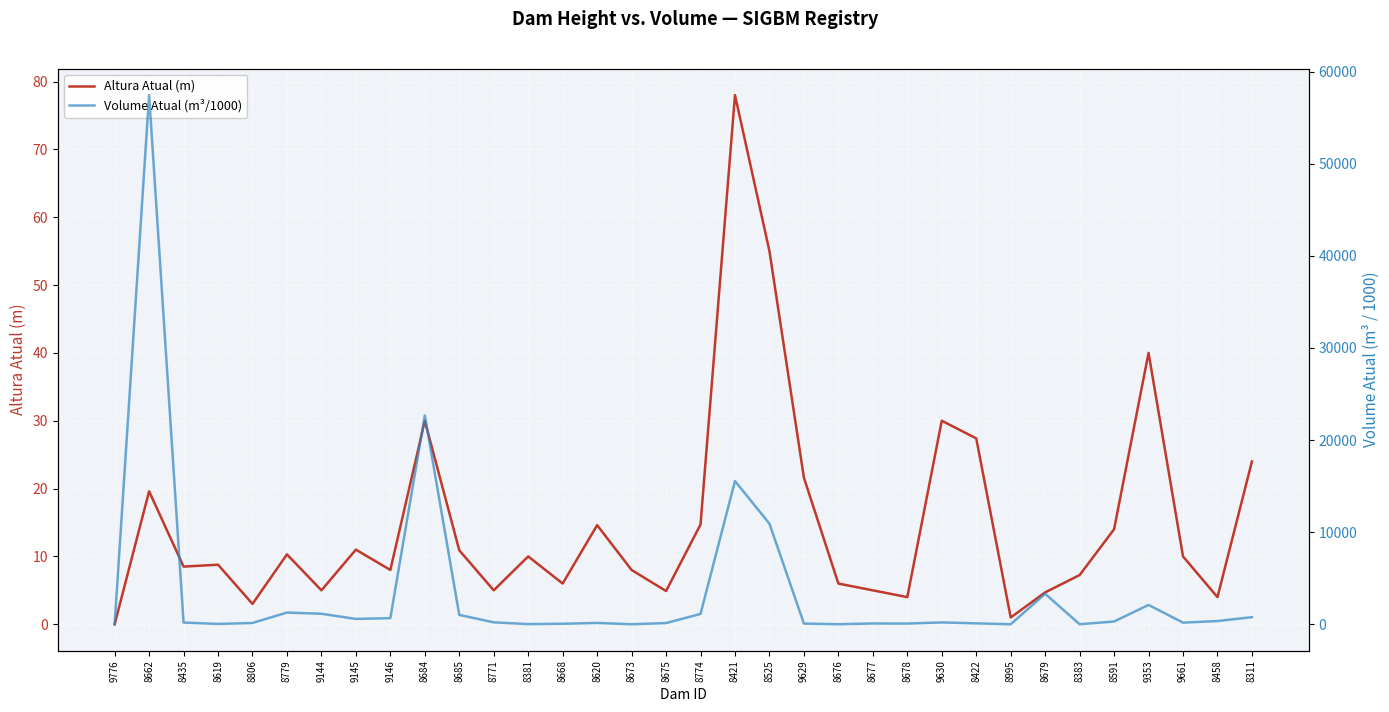

In Altura Atual (m), how many points are higher than both neighbors (excluding endpoints)?

10